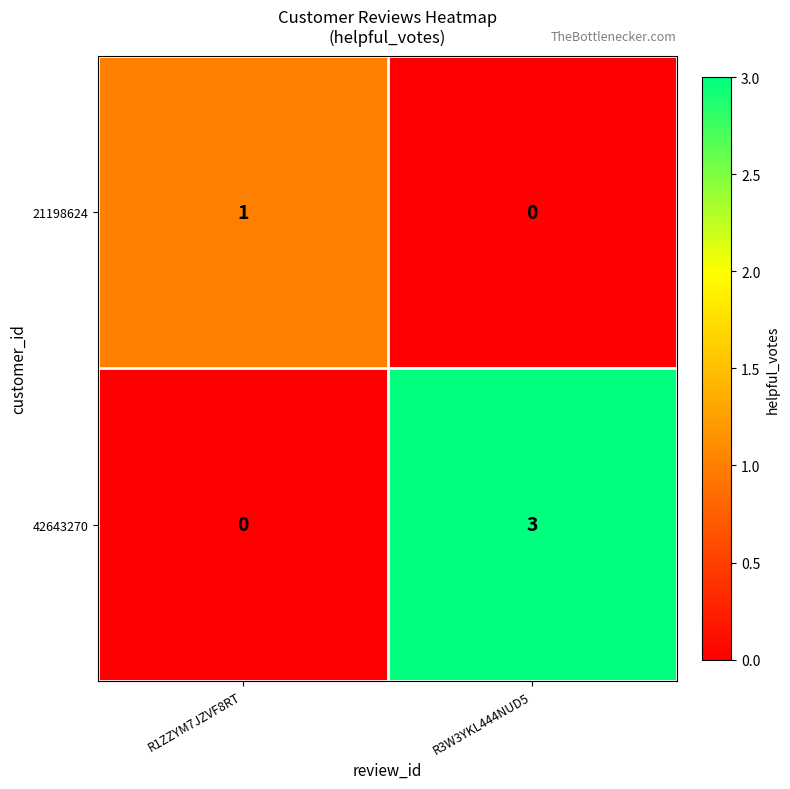

What is the sum of the 42643270 values at R3W3YKL444NUD5 and R1ZZYM7JZVF8RT?

3